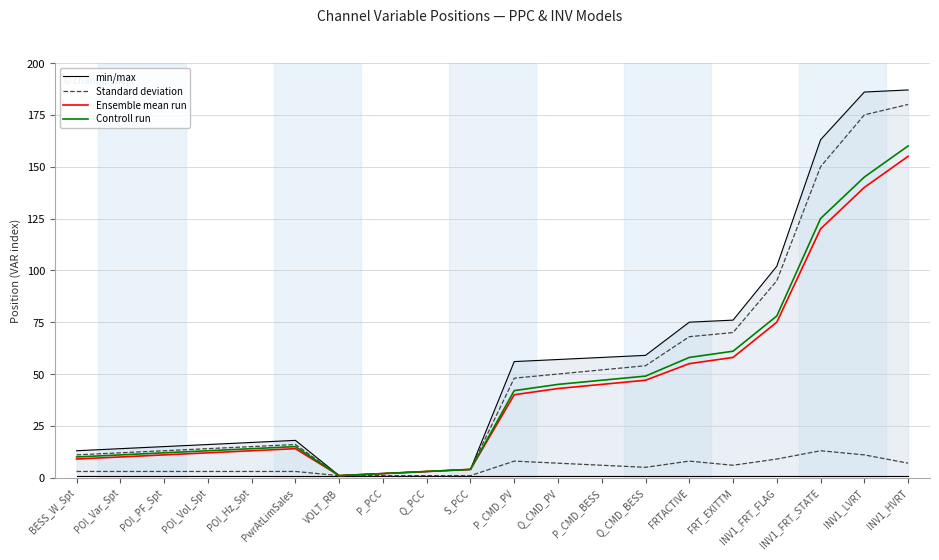

The Ensemble mean run series shows 5 at BESS_W_Spt. True or false?

False